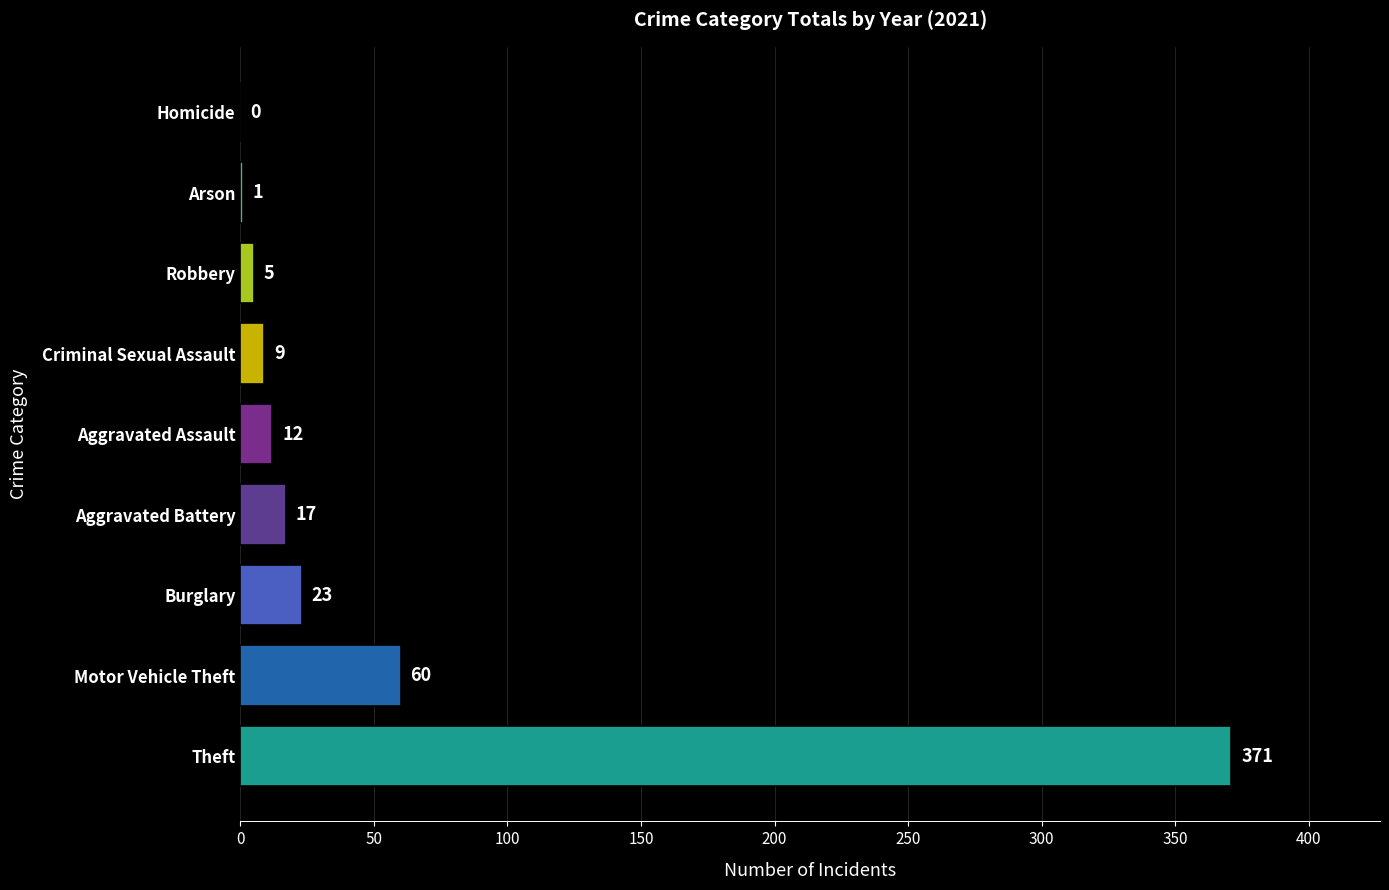

What is the sum of the values at Homicide and Theft?

371